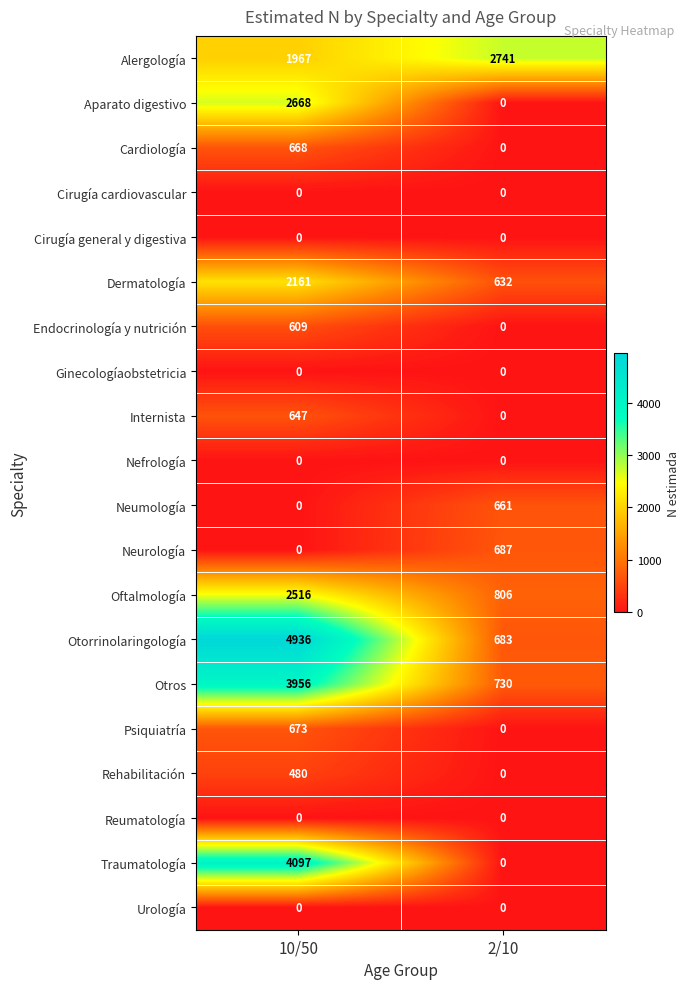

Which series changed the most between 10/50 and 2/10?

Otorrinolaringología